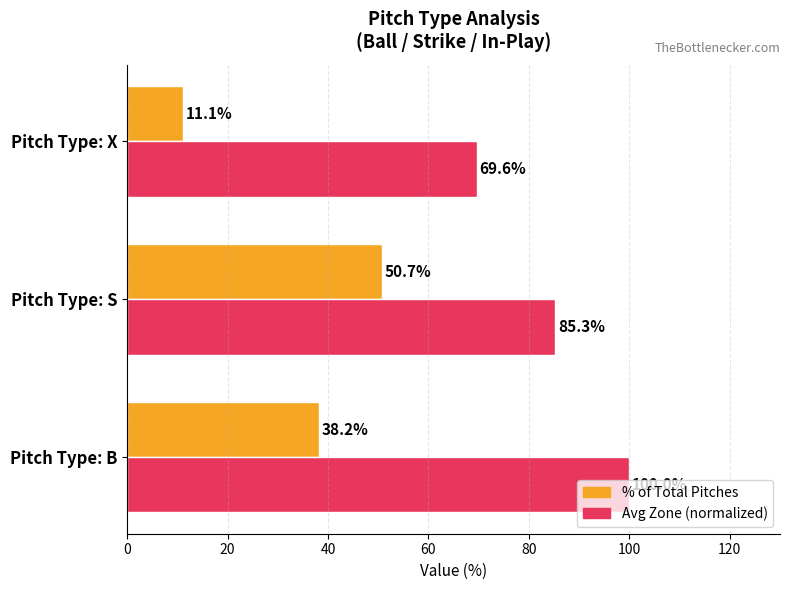

Which series has the largest range (max minus min)?

% of Total Pitches